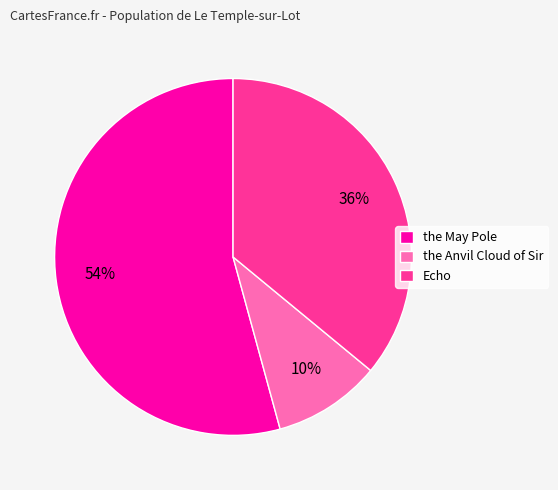

What is the largest slice in the pie chart?

the May Pole